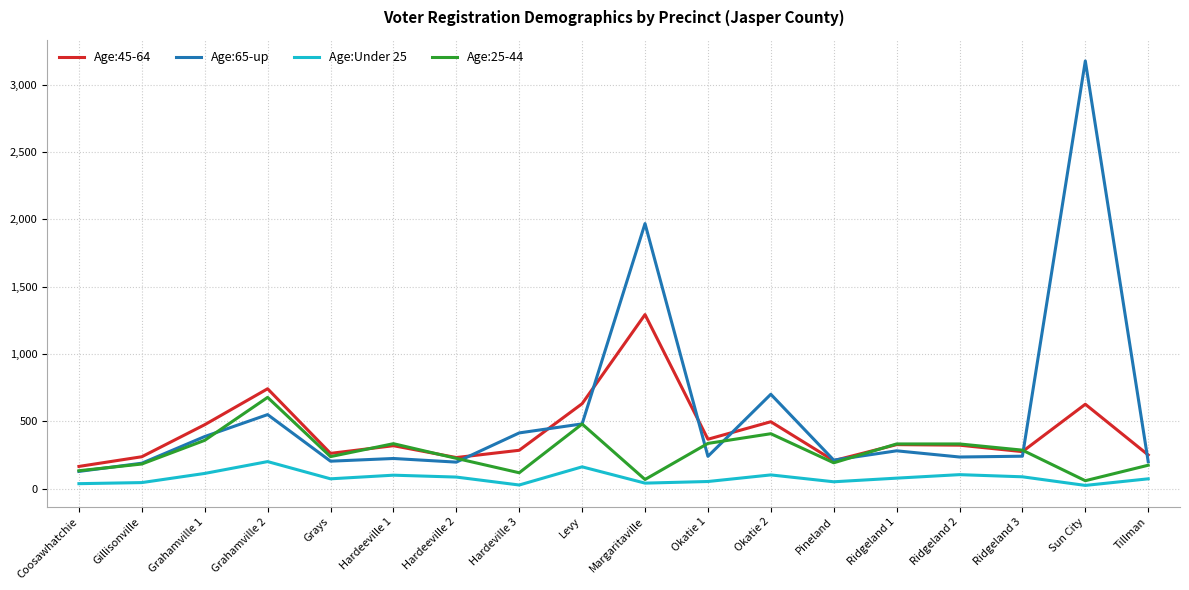

Rank the series by their average value, from lowest to highest.

Age:Under 25, Age:25-44, Age:45-64, Age:65-up